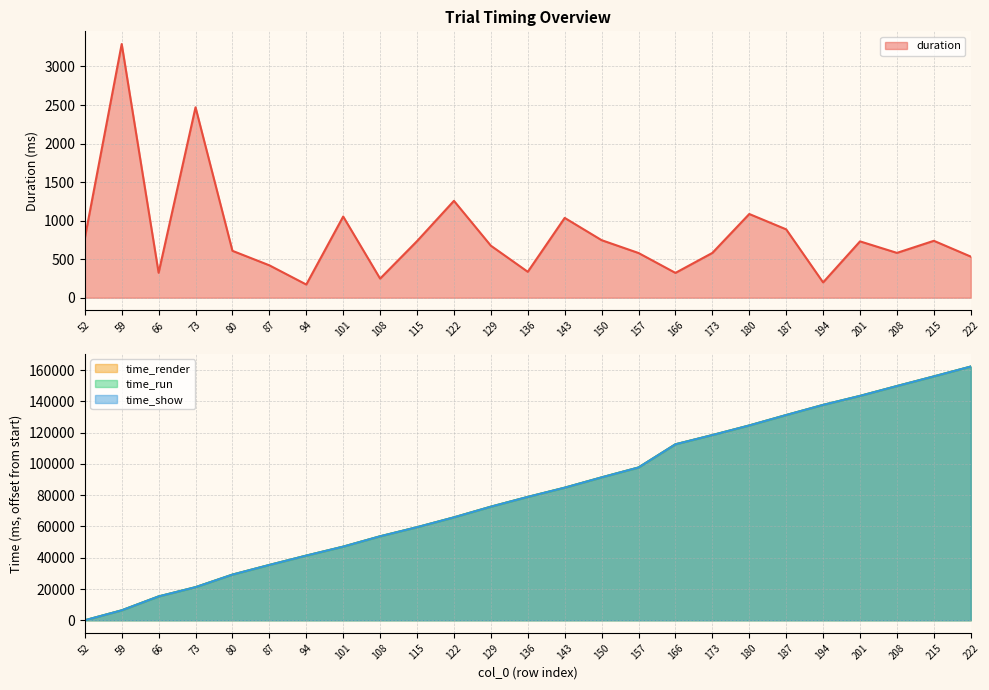

Which label corresponds to the largest value in the chart?

222